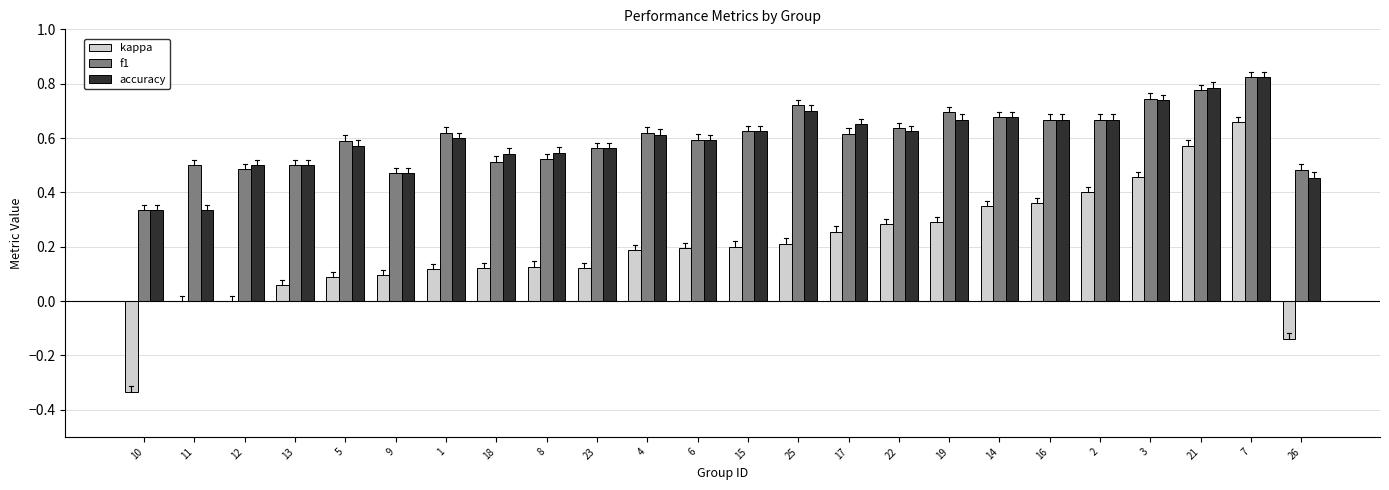

Which series changed the most between 1 and 3?

kappa